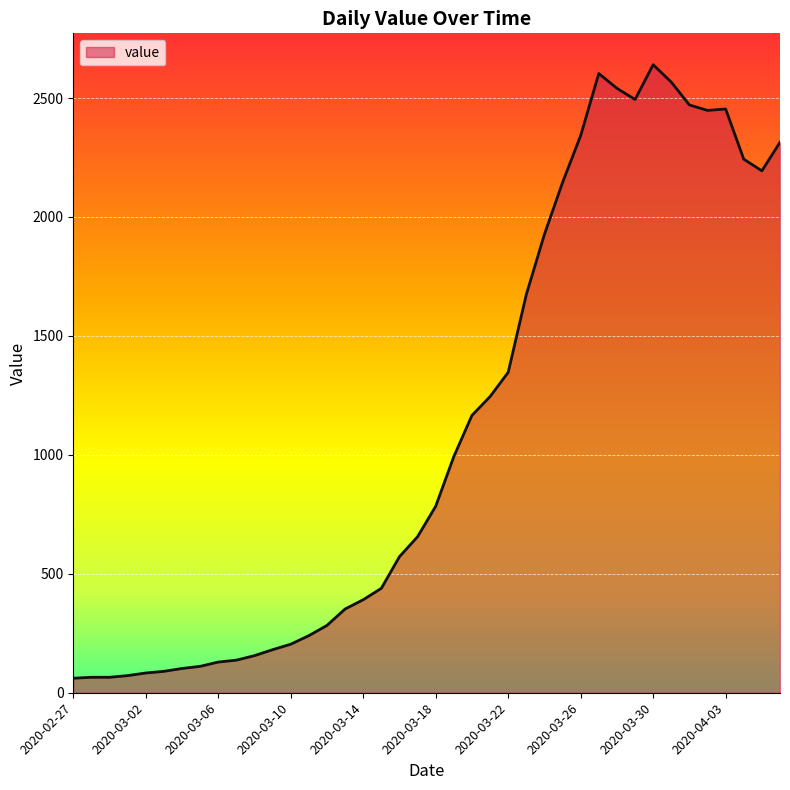

What is the greatest value displayed?

2640